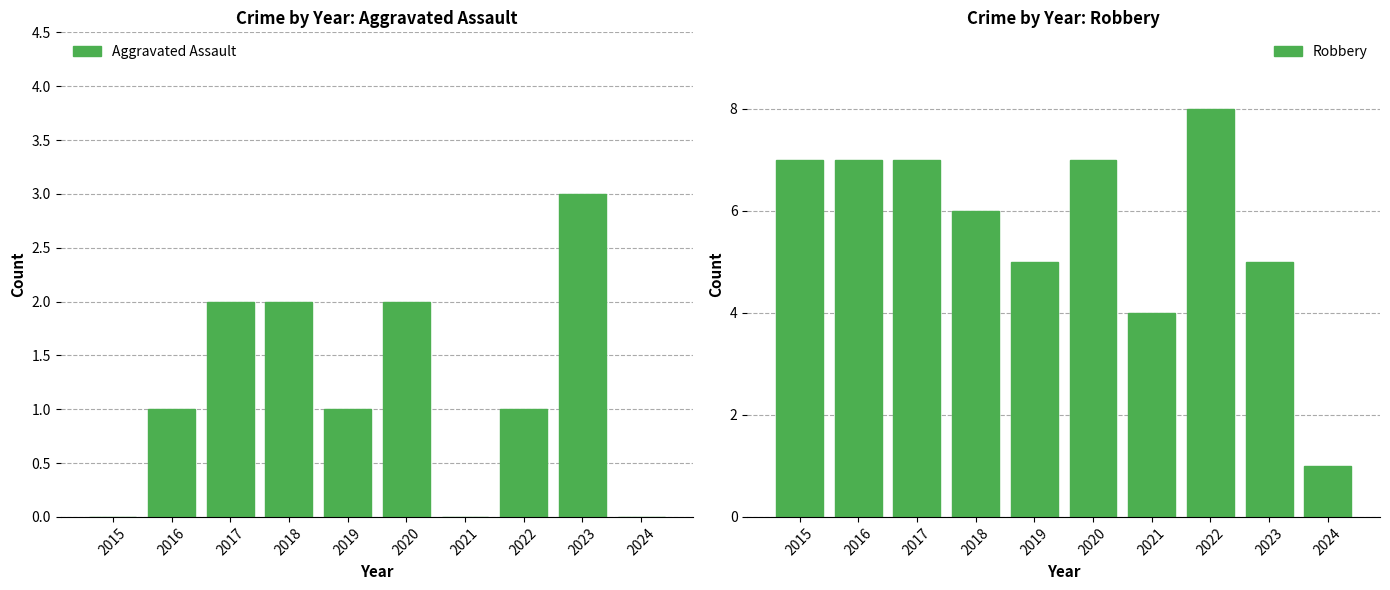

At how many categories does at least one series exceed 6?

5